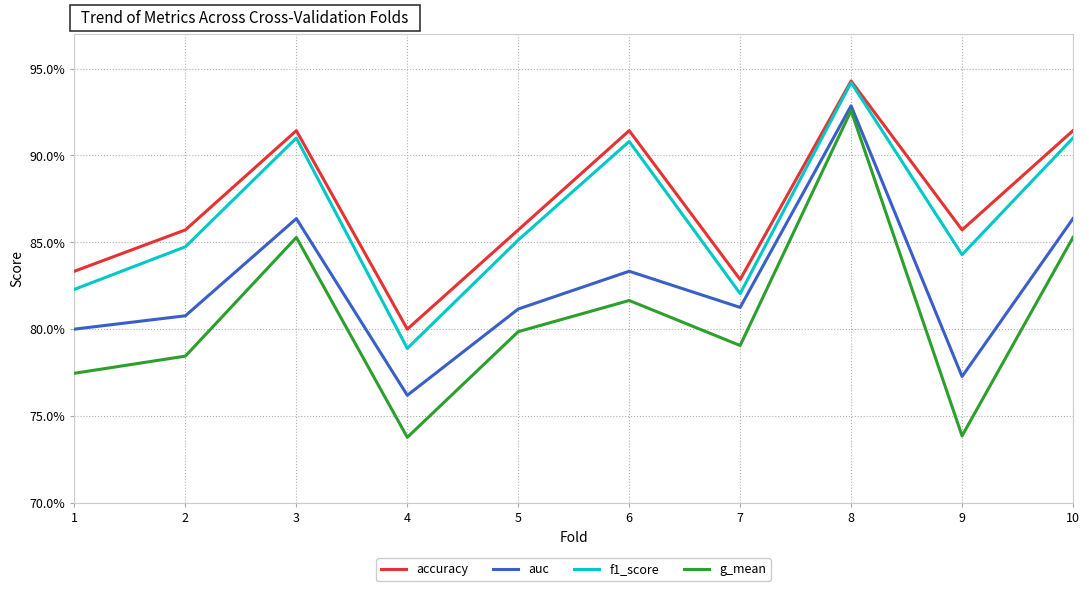

What is the maximum value for g_mean?

0.9